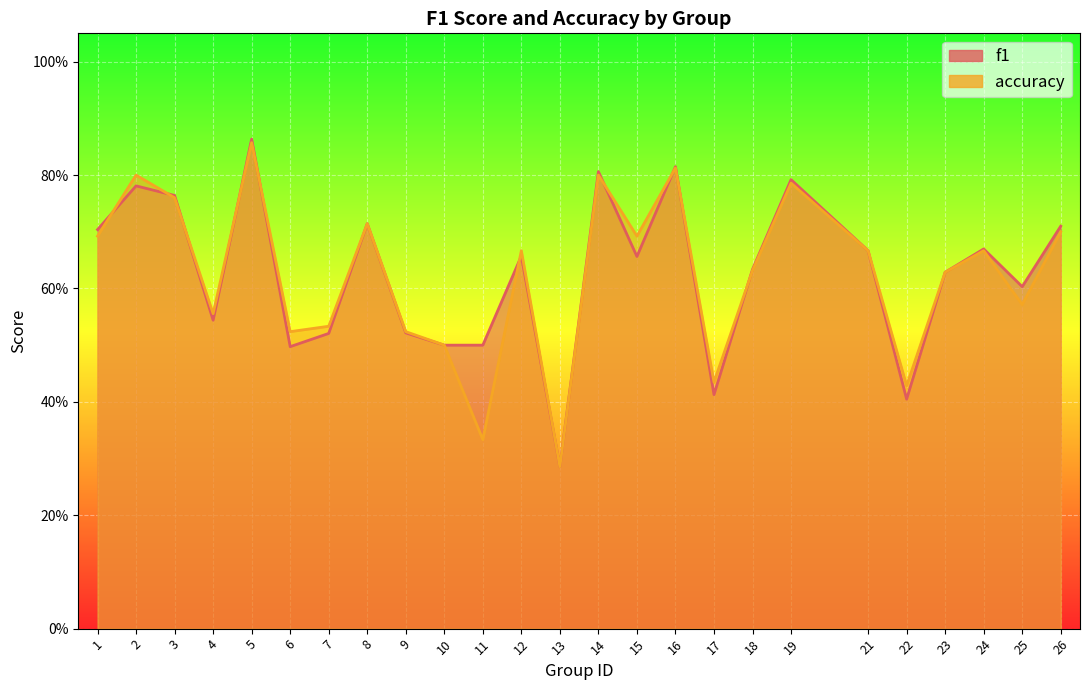

How many interior local peaks does the f1 series have?

8